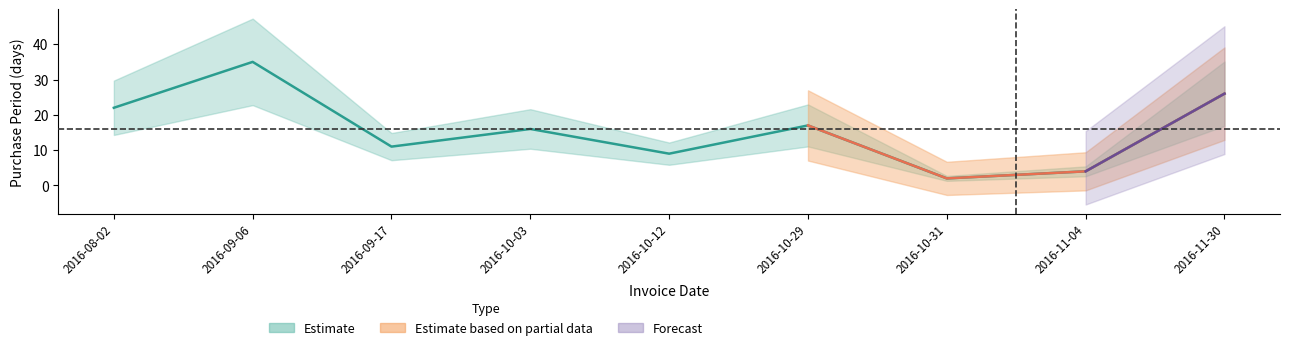

At which label does the data first exceed 16?

2016-08-02